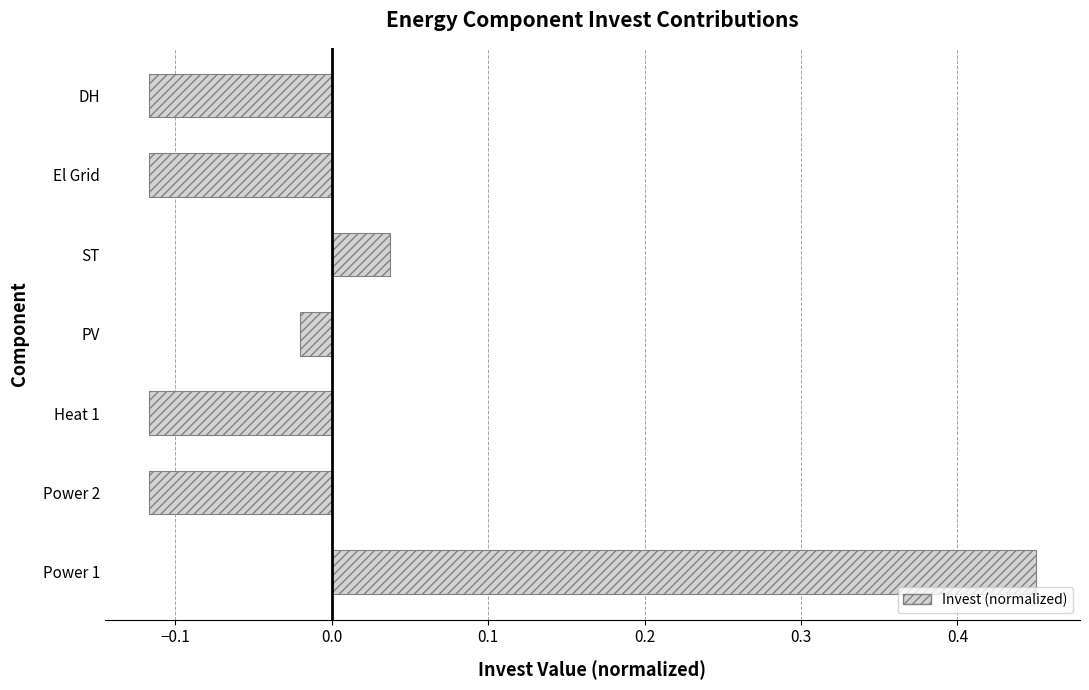

What is the difference between the values at Power 1 and El Grid?

0.6